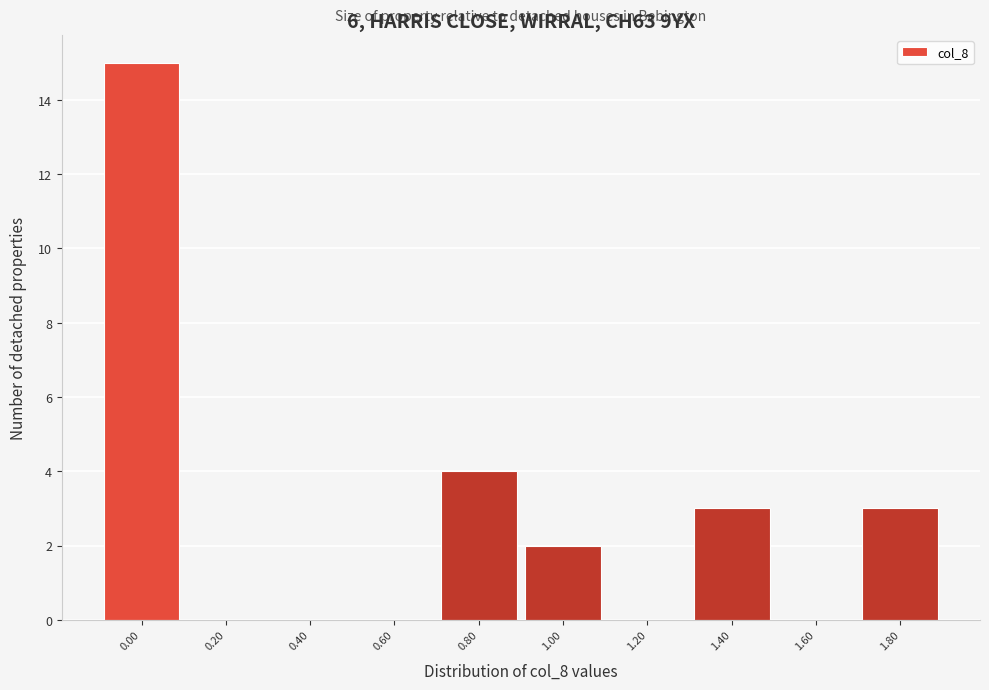

Reading left to right, what are all the values shown in this chart?

0.00=15	0.20=0	0.40=0	0.60=0	0.80=4	1.00=2	1.20=0	1.40=3	1.60=0	1.80=3